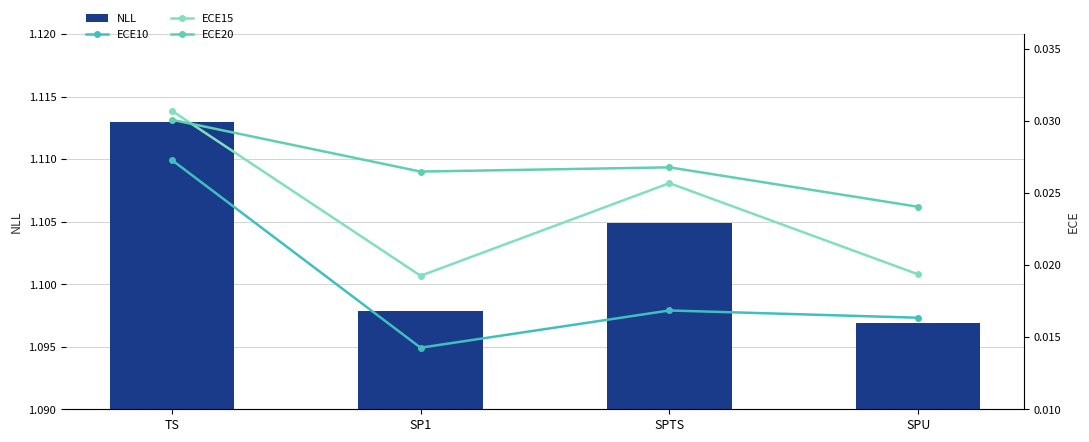

Which series has the largest total across all categories?

NLL